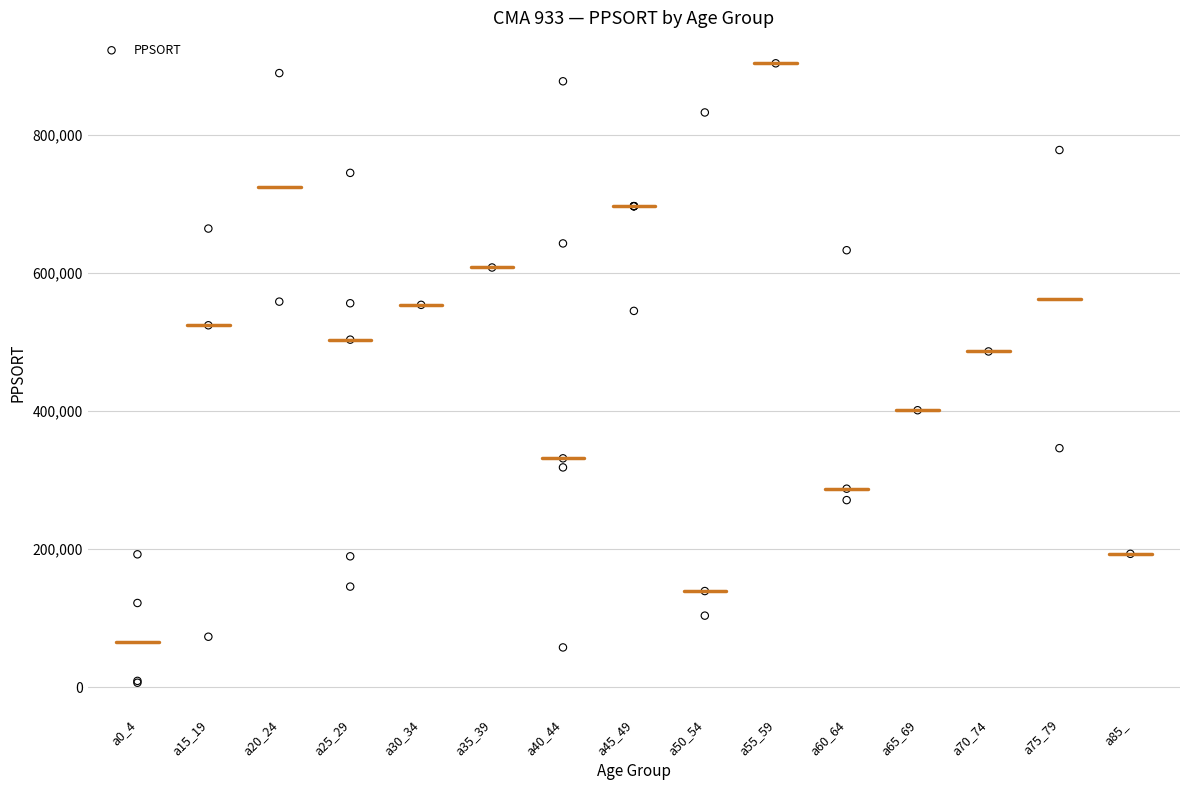

What Y value in the scatter plot is closest to 455276?

486537